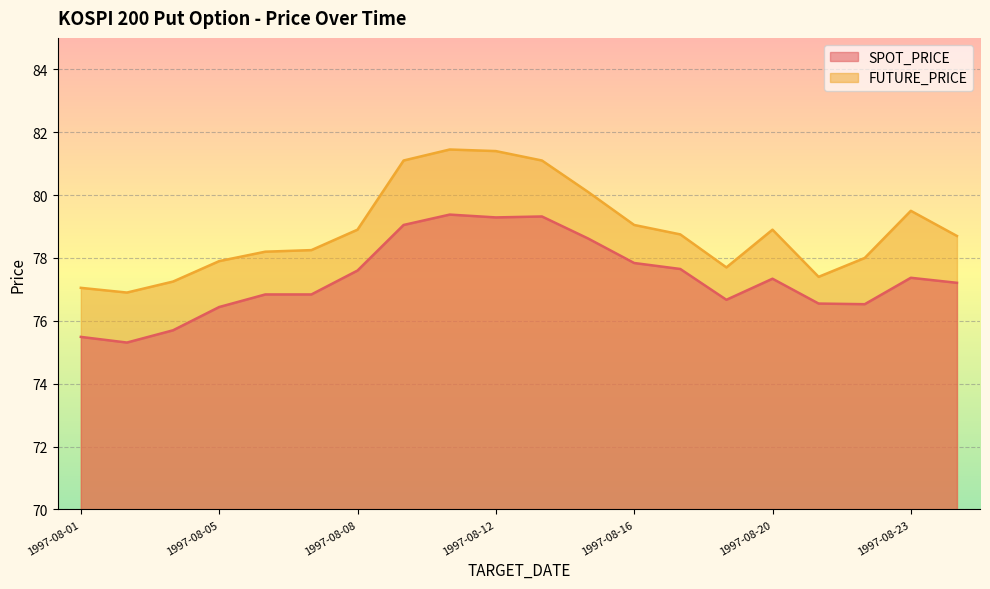

What is the spread (max minus min) of values at 1997-08-12?

2.1